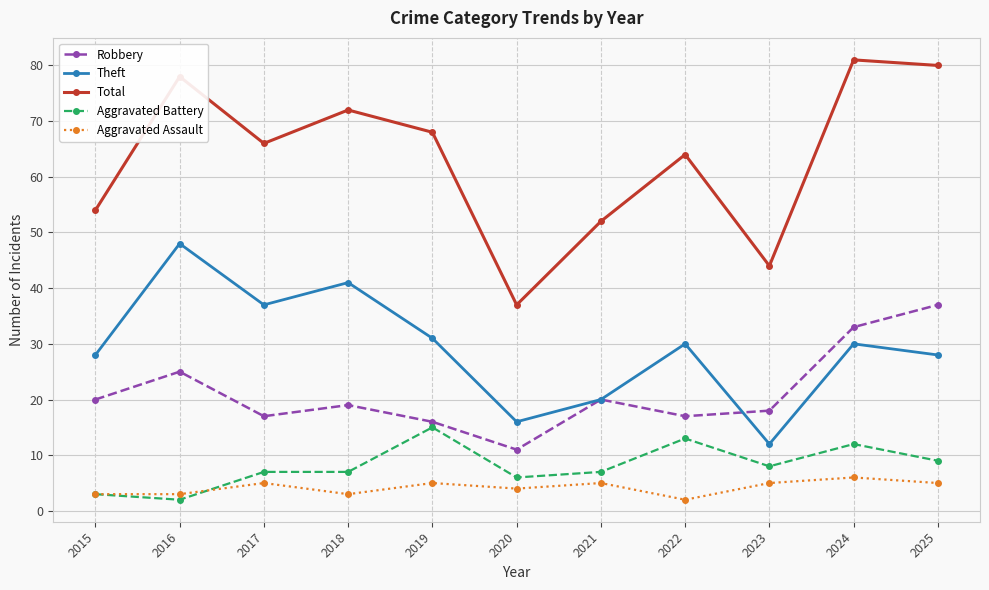

Does the chart have visible grid lines?

Yes